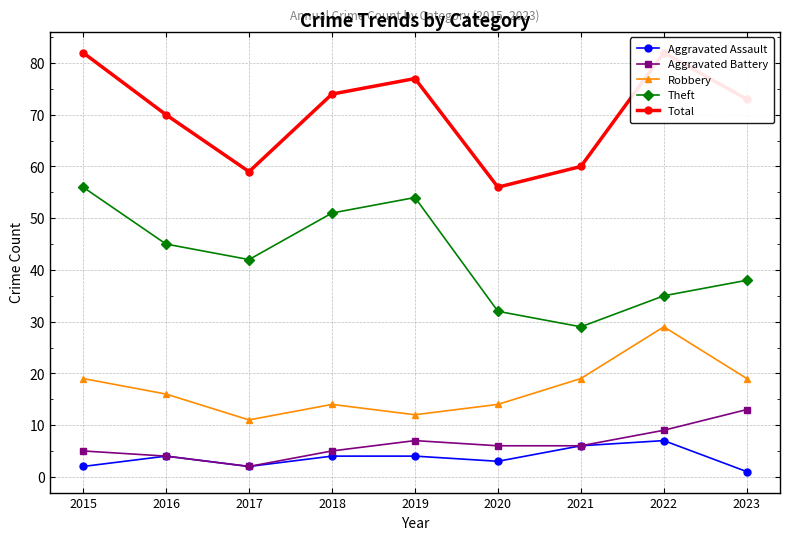

What is the average value of the Aggravated Assault series?

4